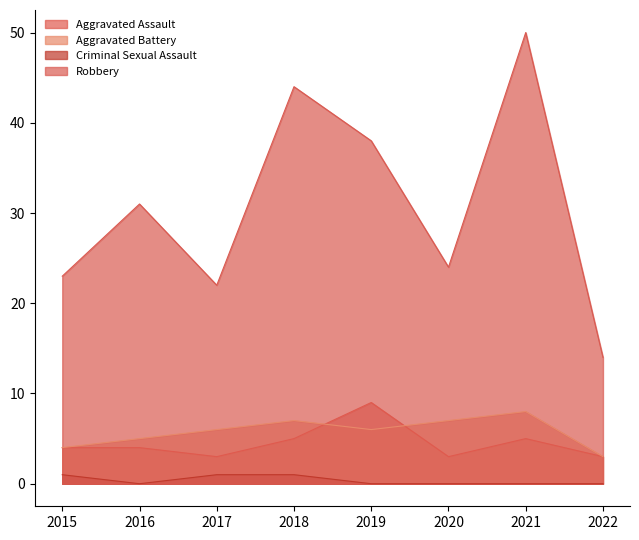

Count the number of categories in the chart.

8